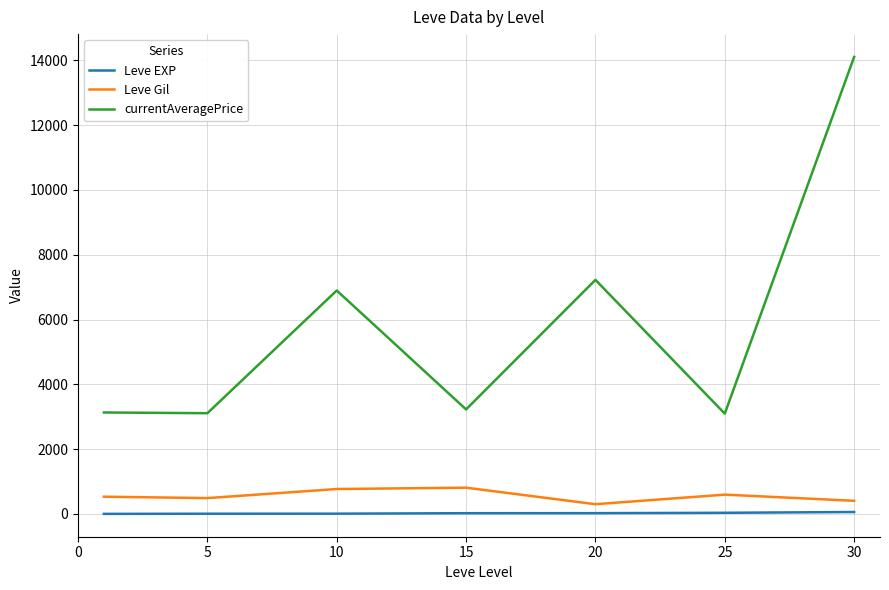

True or false: Leve EXP and currentAveragePrice cross at least once.

False